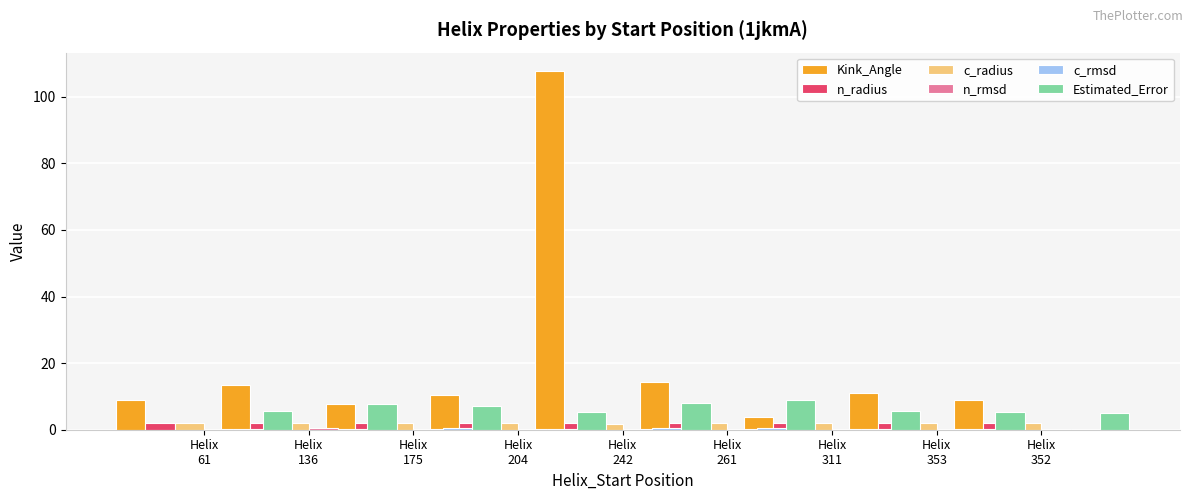

How many groups of bars are there?

9